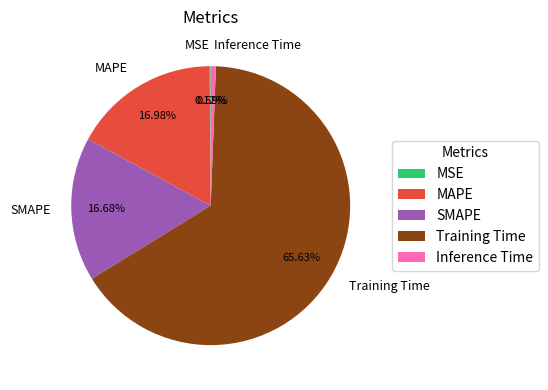

The Training Time slice represents 80% of the pie. True or false?

False